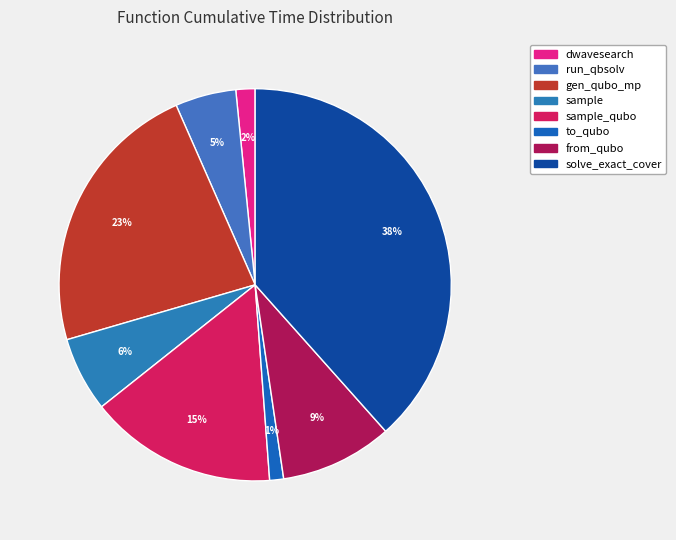

How many segments does this pie chart have?

8